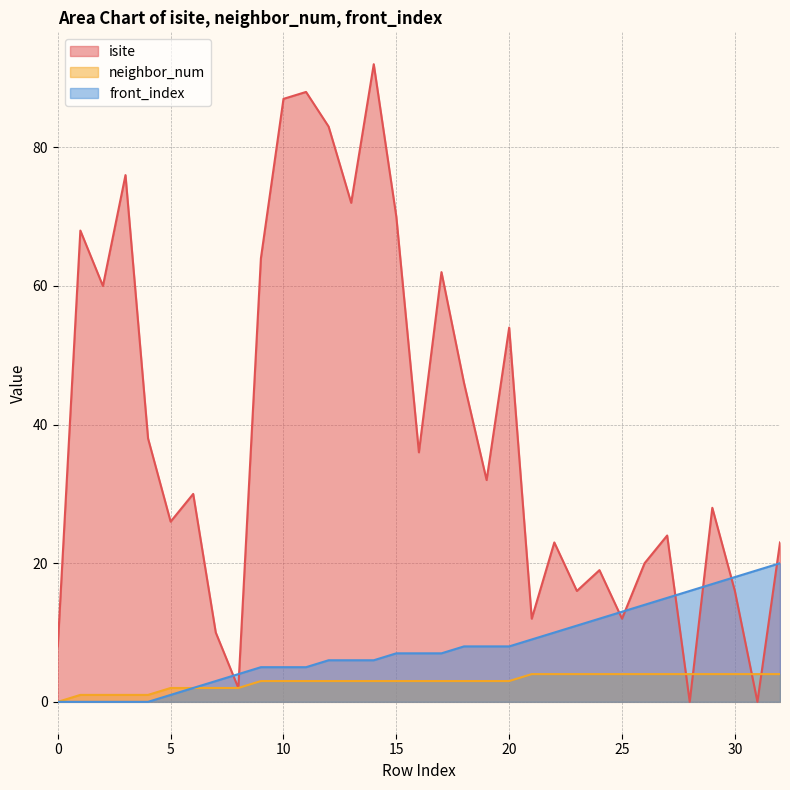

How many data points in isite are less than 30?

16